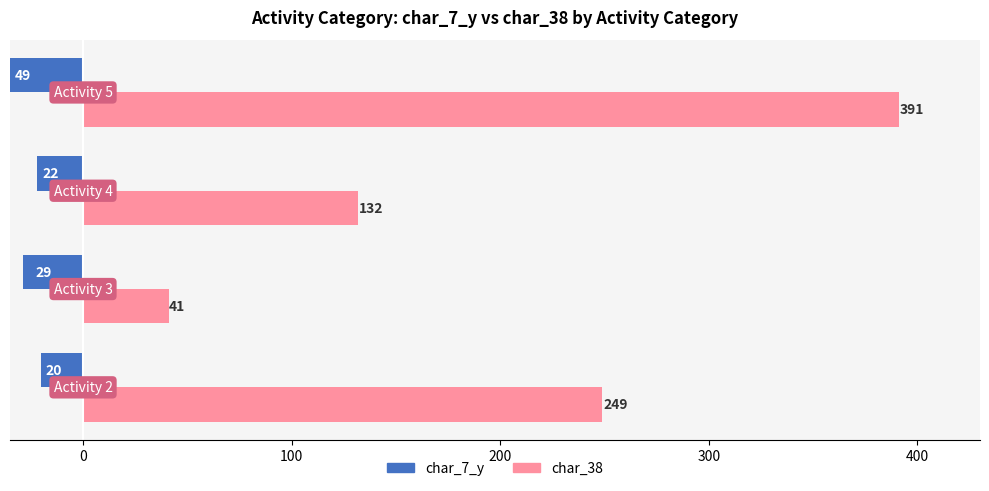

The char_38 series shows 54 at 0. True or false?

False